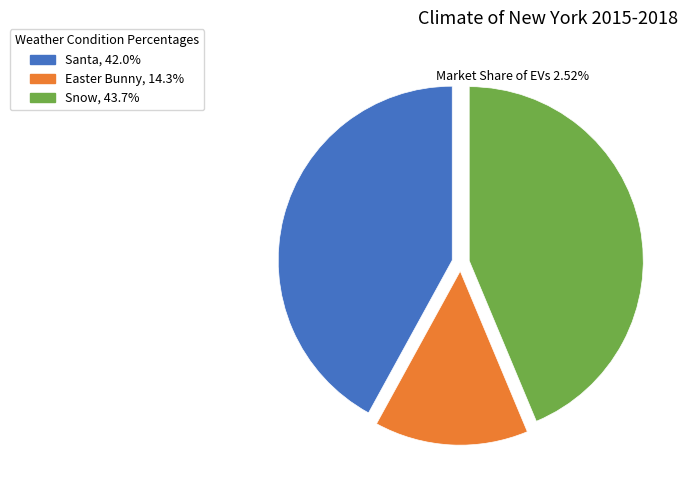

Which has a higher value, Easter Bunny or Snow?

Snow